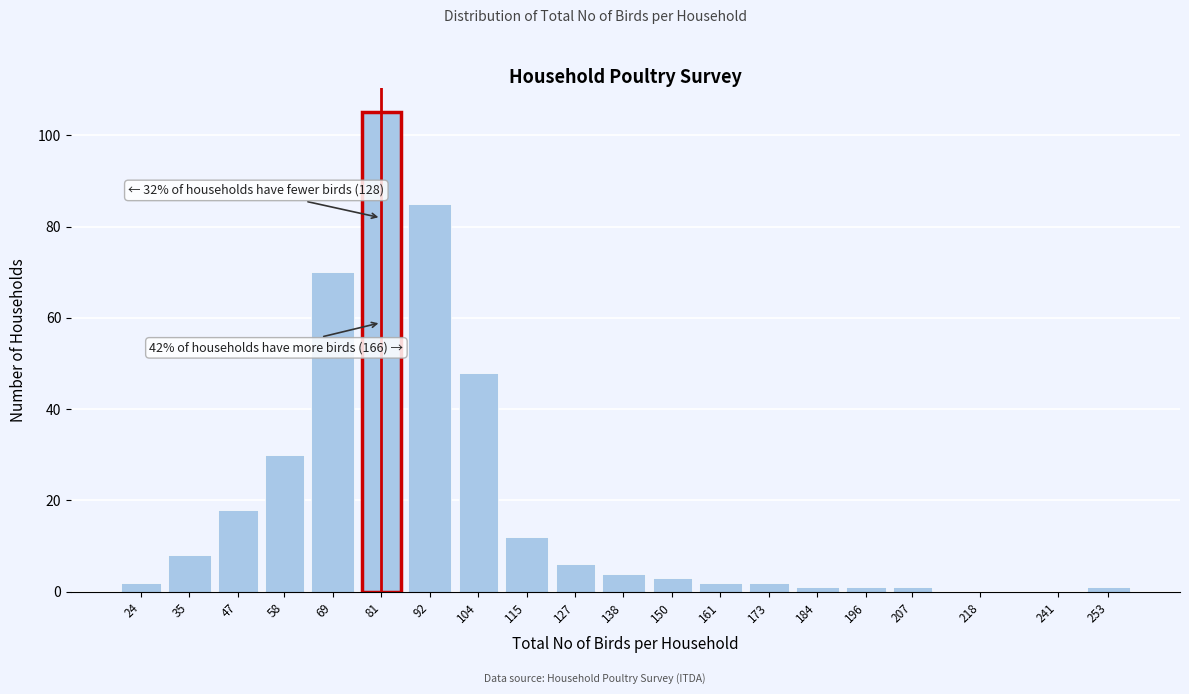

Reading left to right, what are all the values shown in this chart?

24=2	35=8	47=18	58=30	69=70	81=105	92=85	104=48	115=12	127=6	138=4	150=3	161=2	173=2	184=1	196=1	207=1	218=0	241=0	253=1